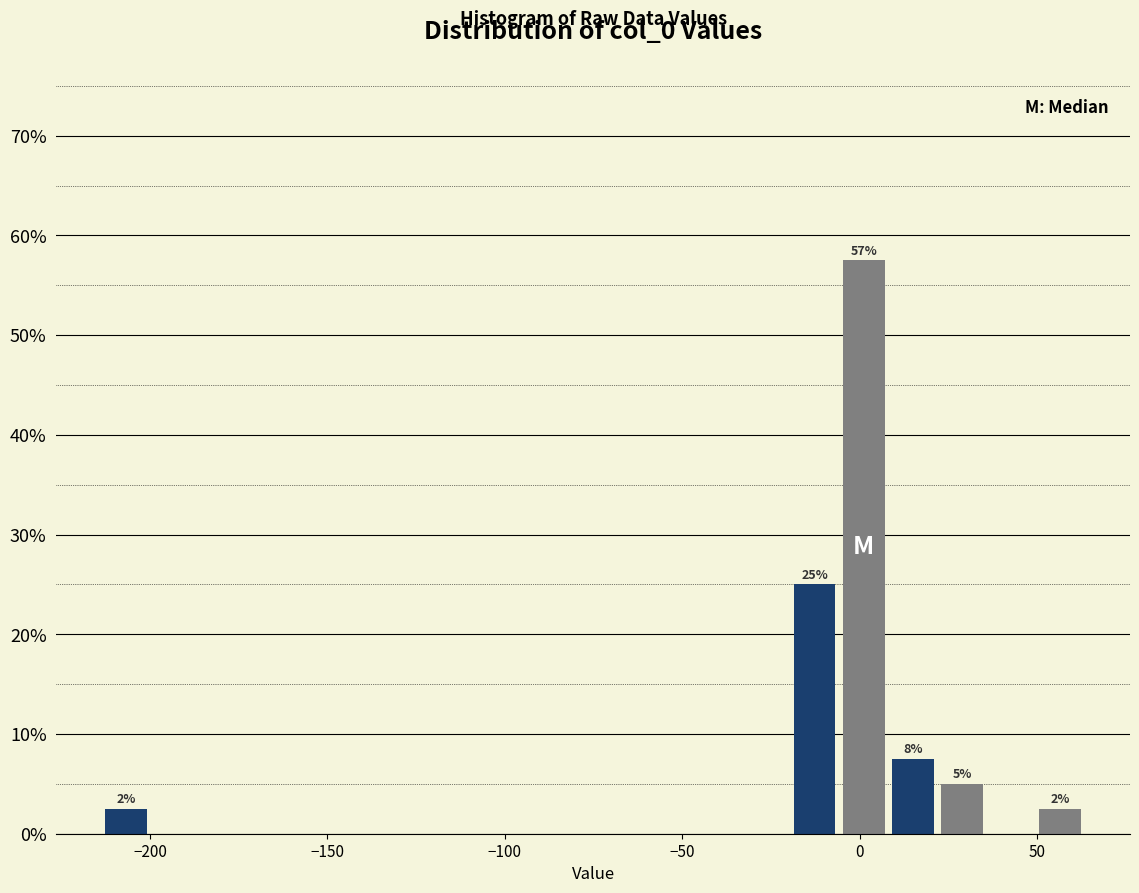

Read against the x-axis, roughly where is the centre of the tallest bar?

0